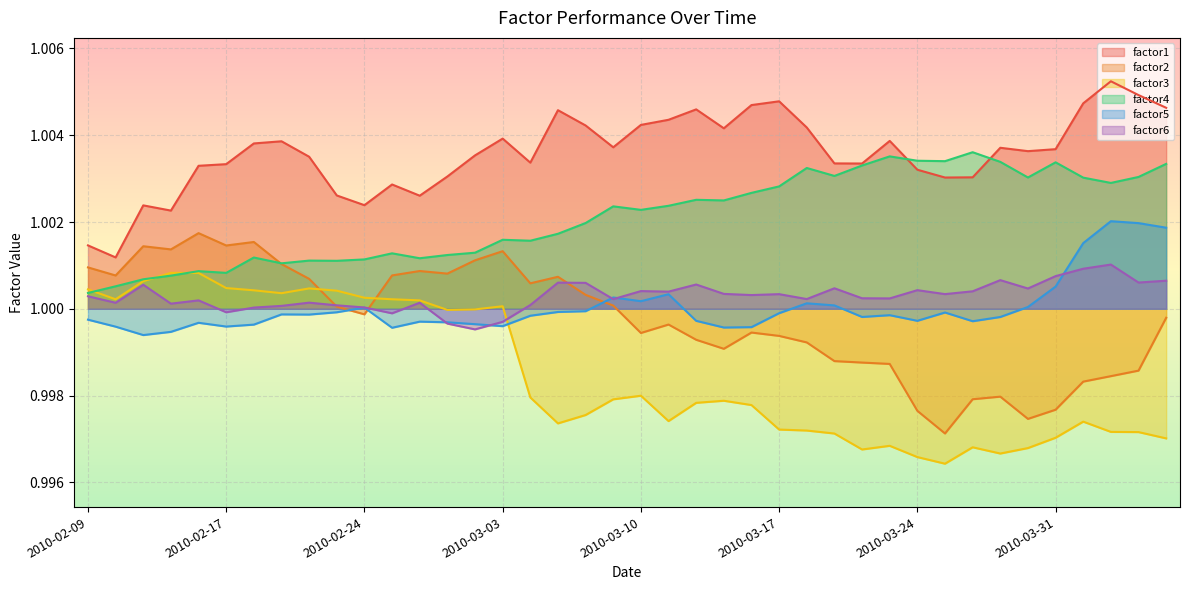

Rank the series at 2010-03-31 from lowest to highest value.

factor3, factor2, factor5, factor6, factor4, factor1